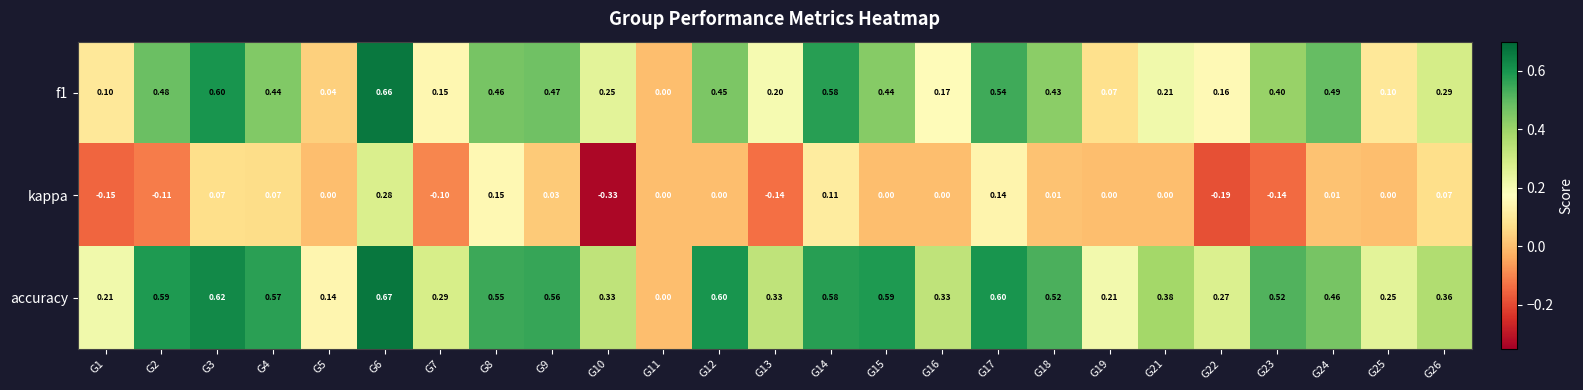

At which category does the chart reach its minimum across all series?

G10